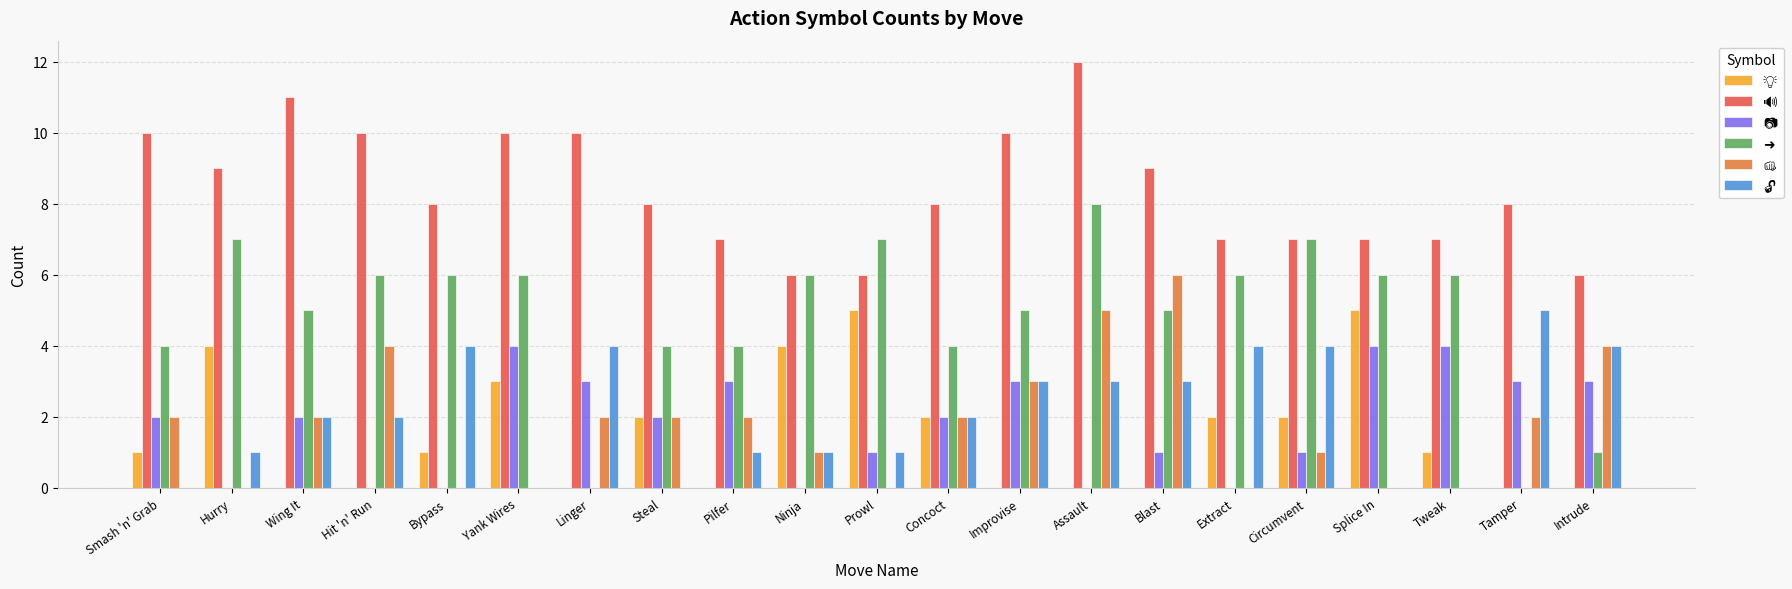

At which category is the sum across all series the highest?

Assault